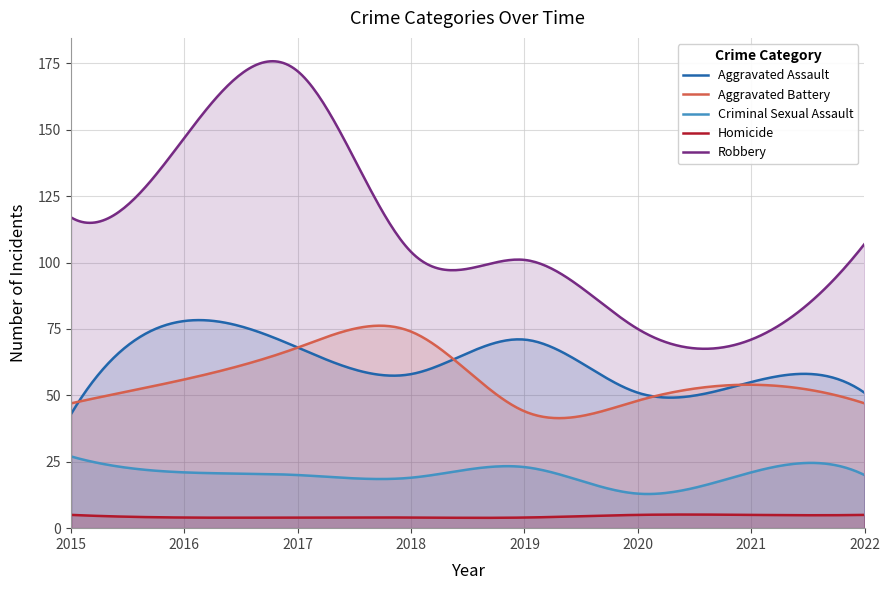

At how many categories does at least one series exceed 49?

300